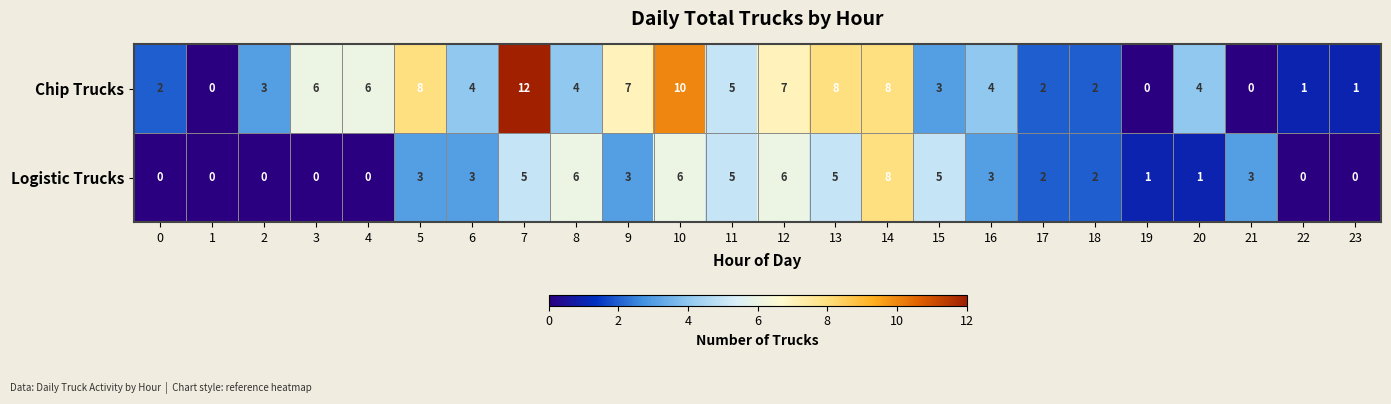

What is the total value across all series at 10?

16